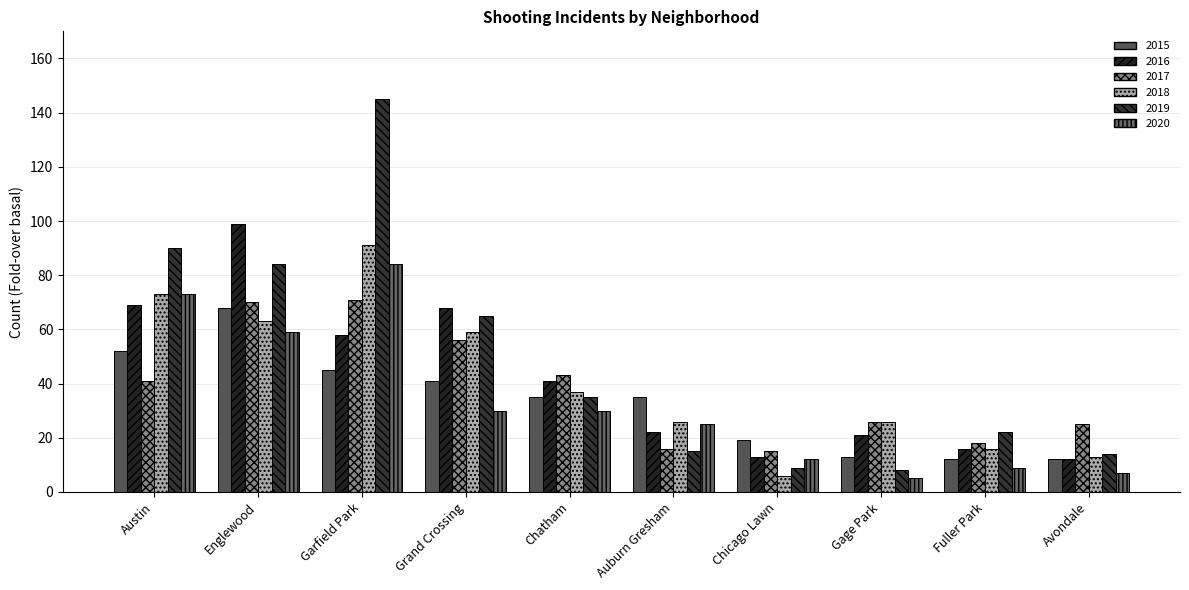

Rank the categories by 2018 value from highest to lowest.

Garfield Park, Austin, Englewood, Grand Crossing, Chatham, Auburn Gresham, Gage Park, Fuller Park, Avondale, Chicago Lawn